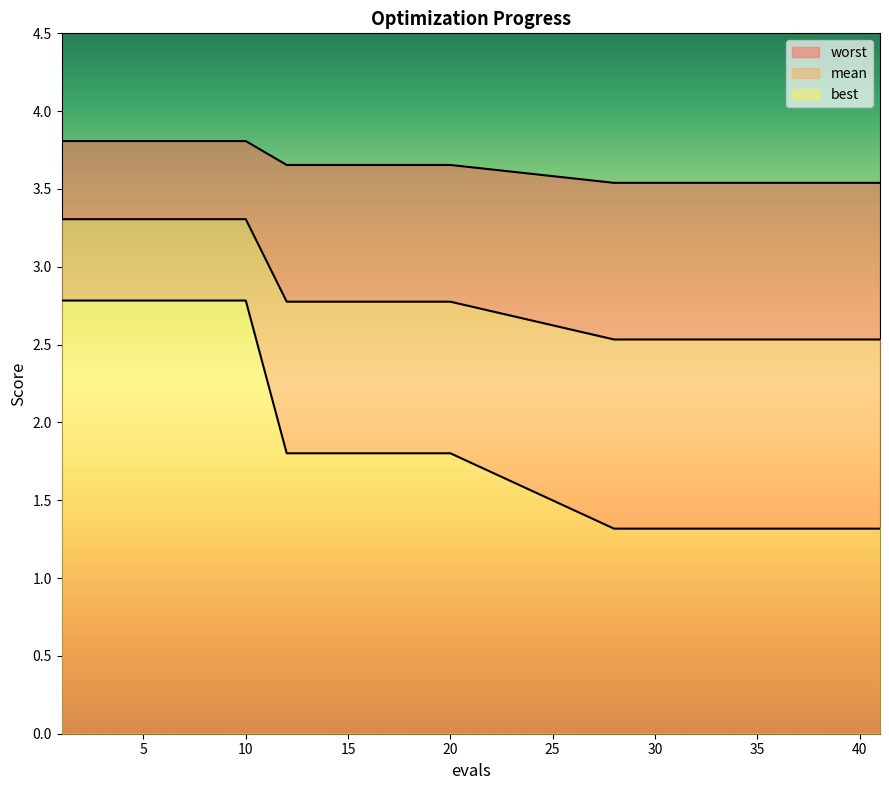

What are all the series names shown in the legend?

mean, best, worst